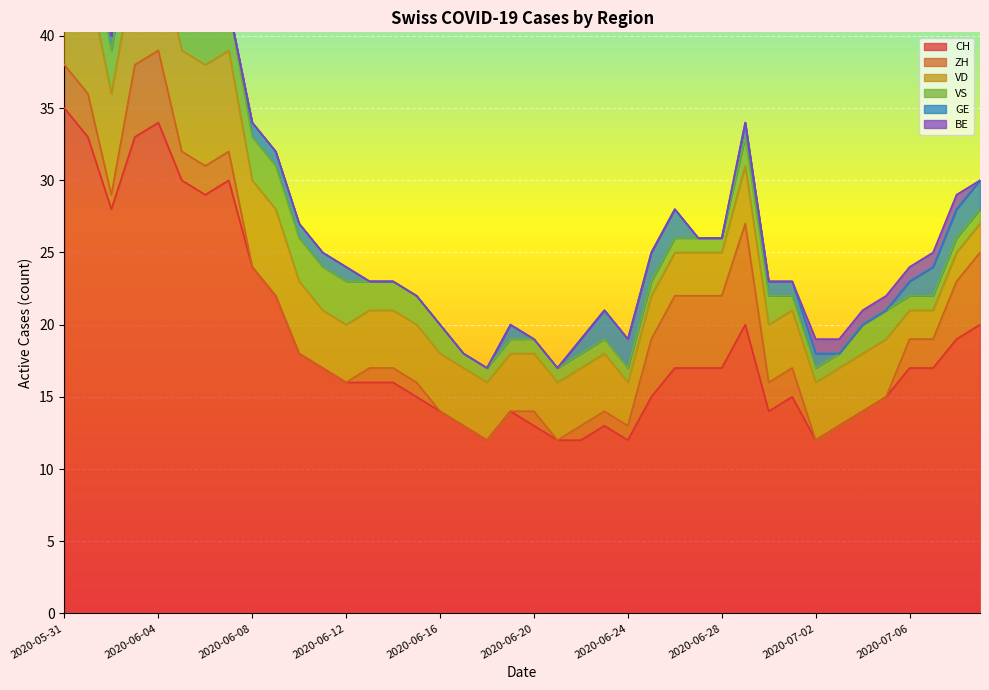

At which label does CH reach its peak?

2020-05-31